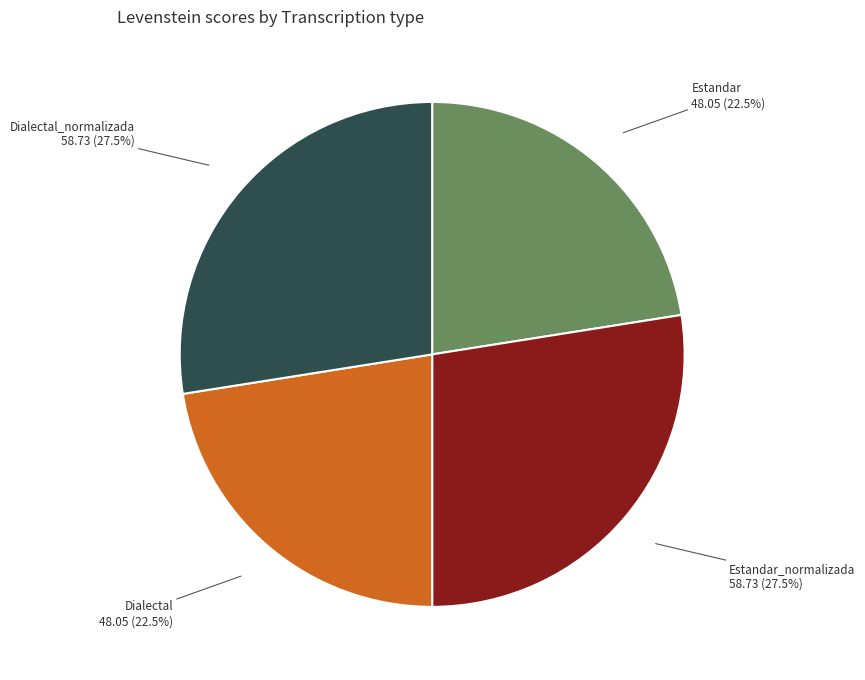

Is there a majority slice in this chart?

No